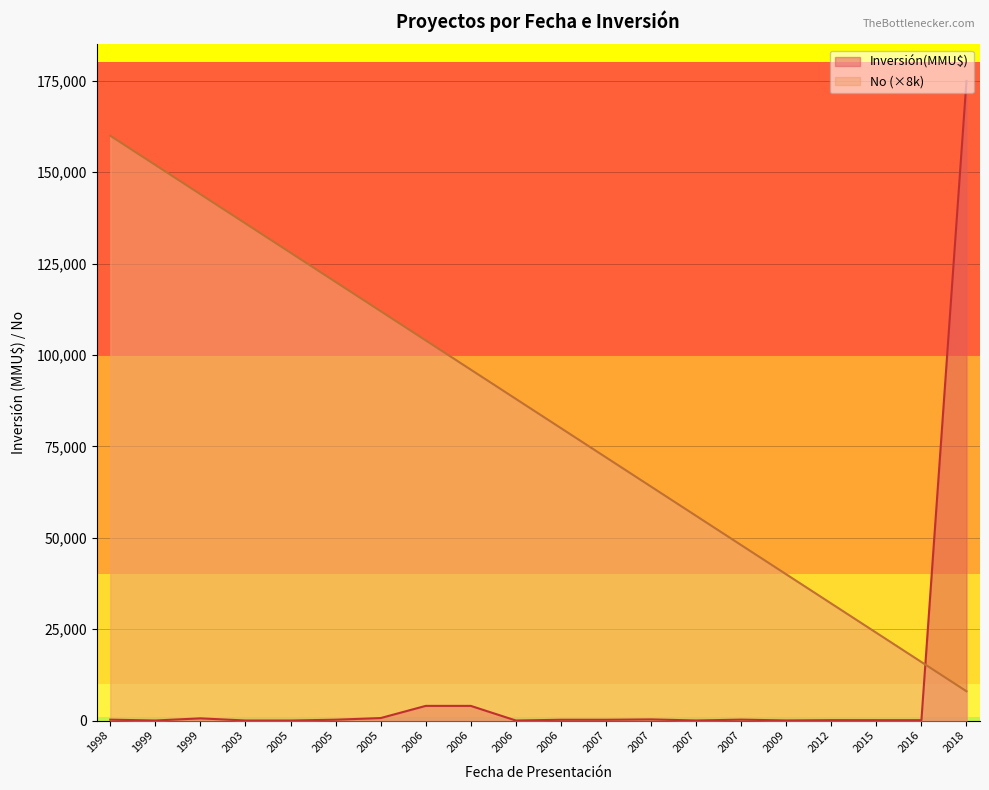

The value at 2006 is 126533. True or false?

False